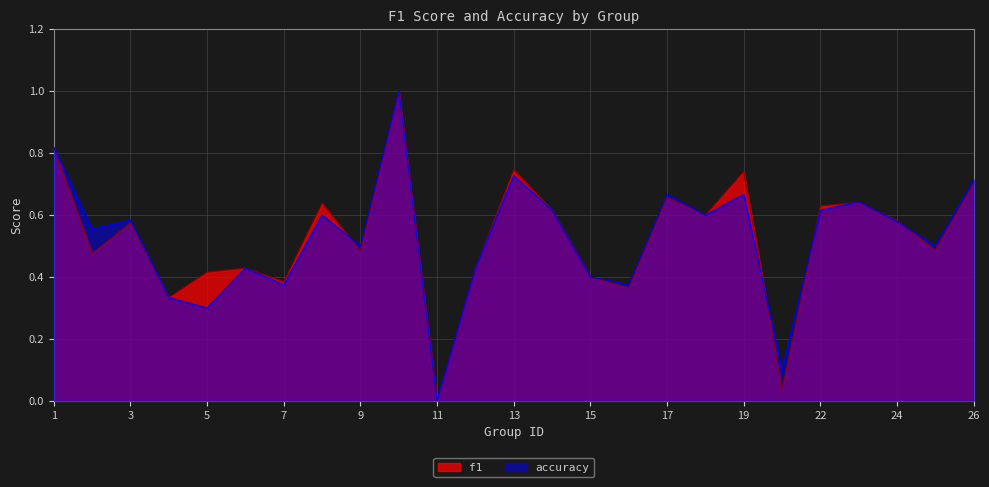

What is the difference between the maximum and minimum values in the accuracy series?

1.0